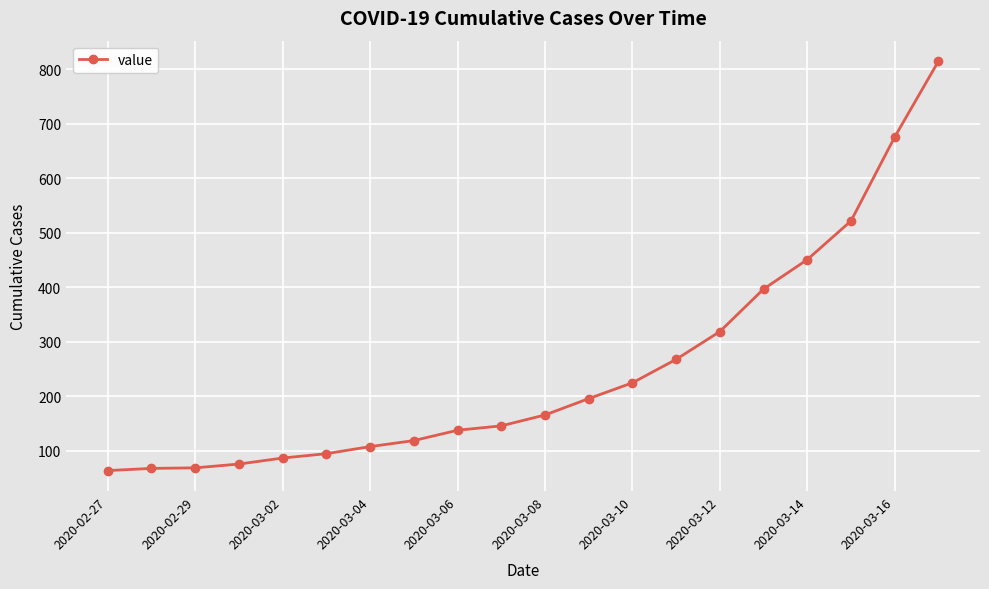

What is the sum of all values?

5005